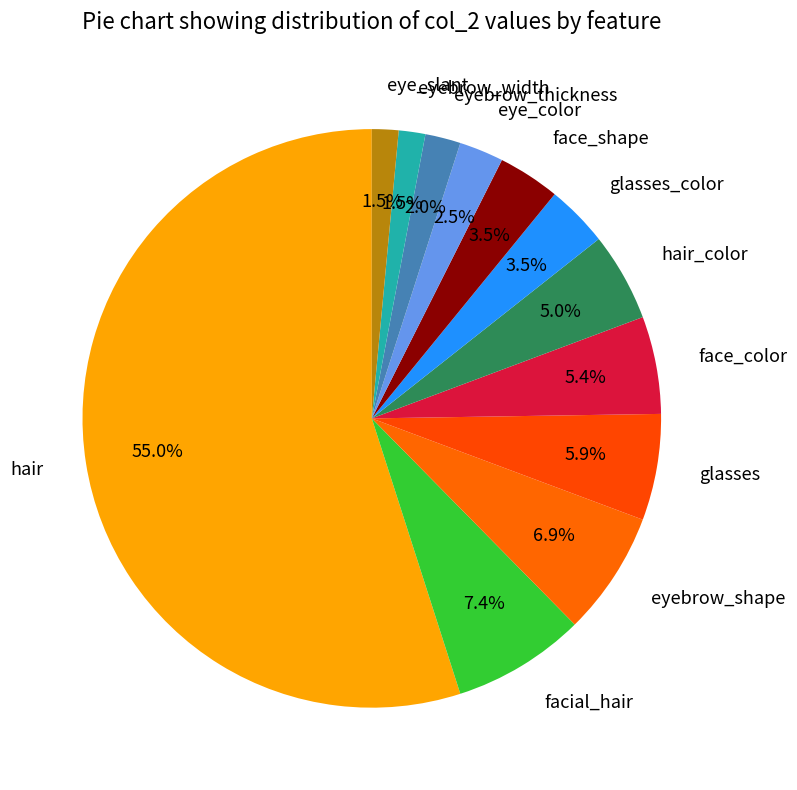

Which category has the biggest portion of the pie?

hair